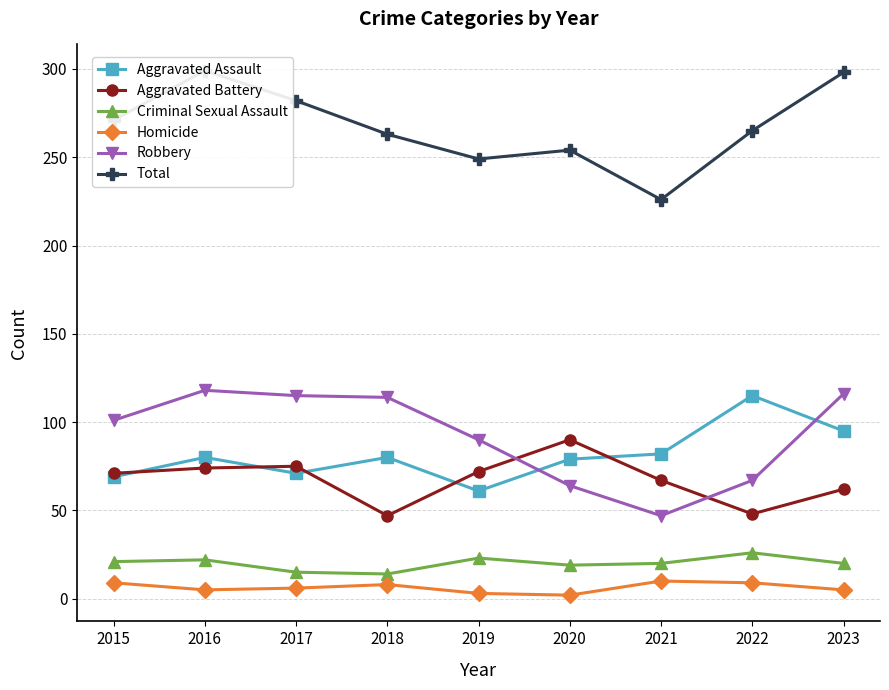

What is the total value across all series at 2020?

508